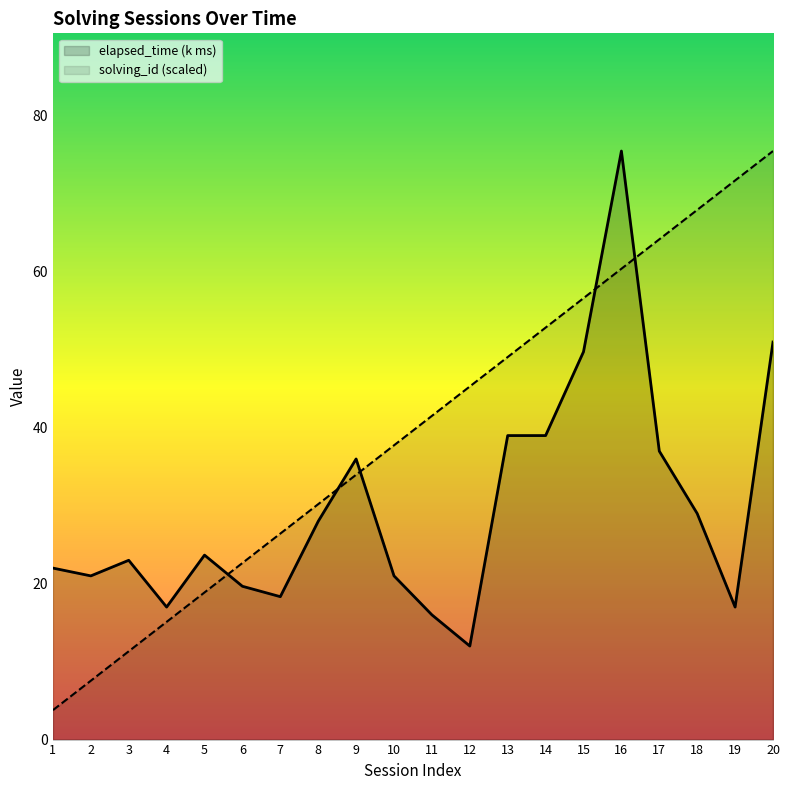

The solving_id series shows 22.6 at 6. True or false?

True